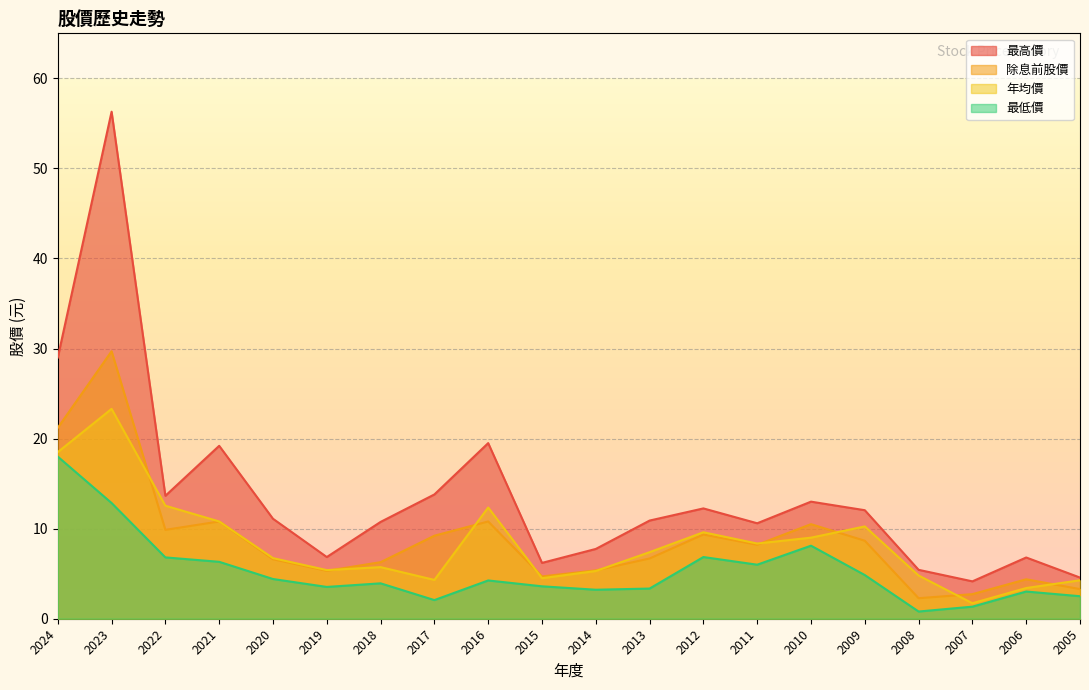

What is the value of the 最低價 point at the 16th from the left?

4.8